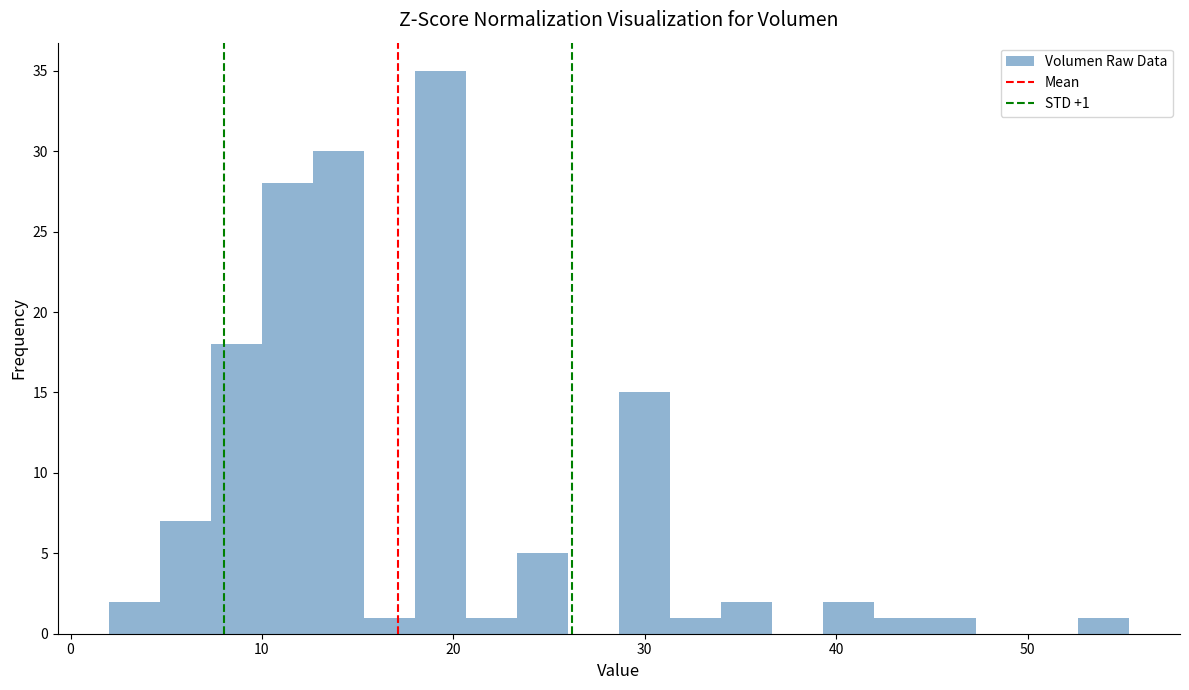

Around what value on the x-axis is the tallest bar? Give the approximate position of its centre, as read against the axis.

19